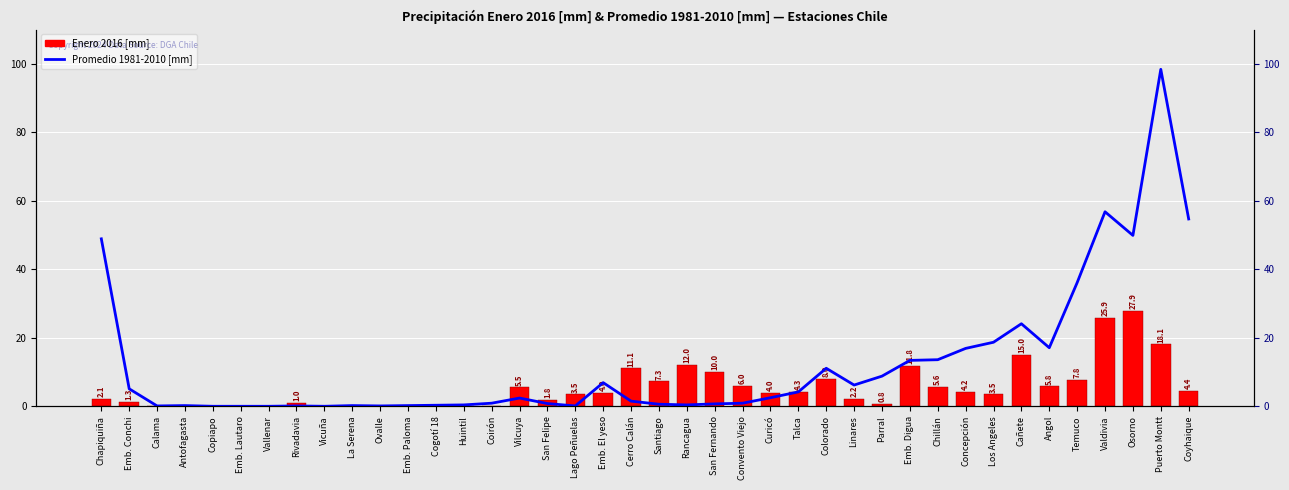

What is the spread (max minus min) of values at Emb. Paloma?

0.2